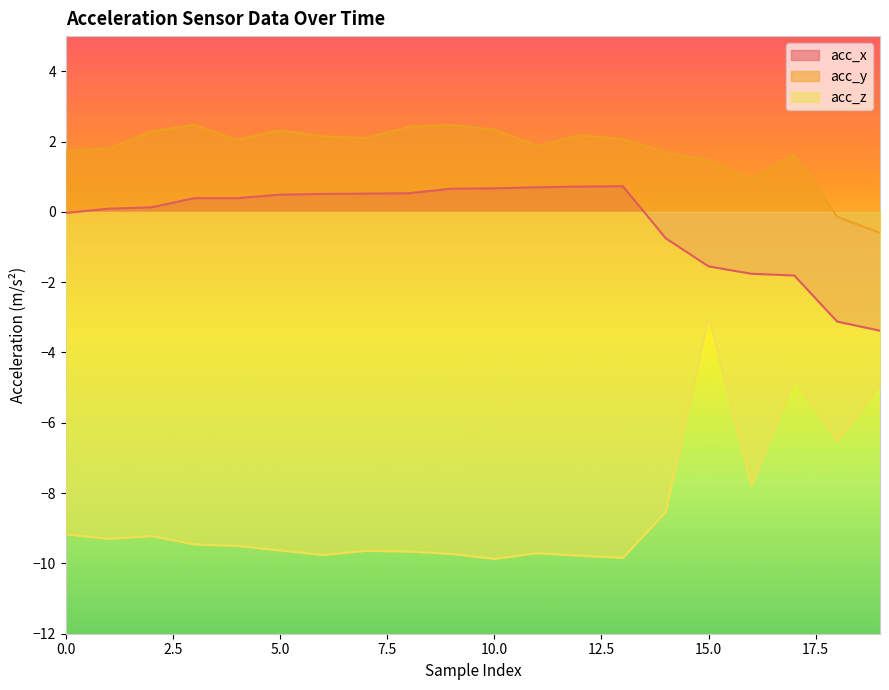

True or false: acc_z and acc_y cross at least once.

False